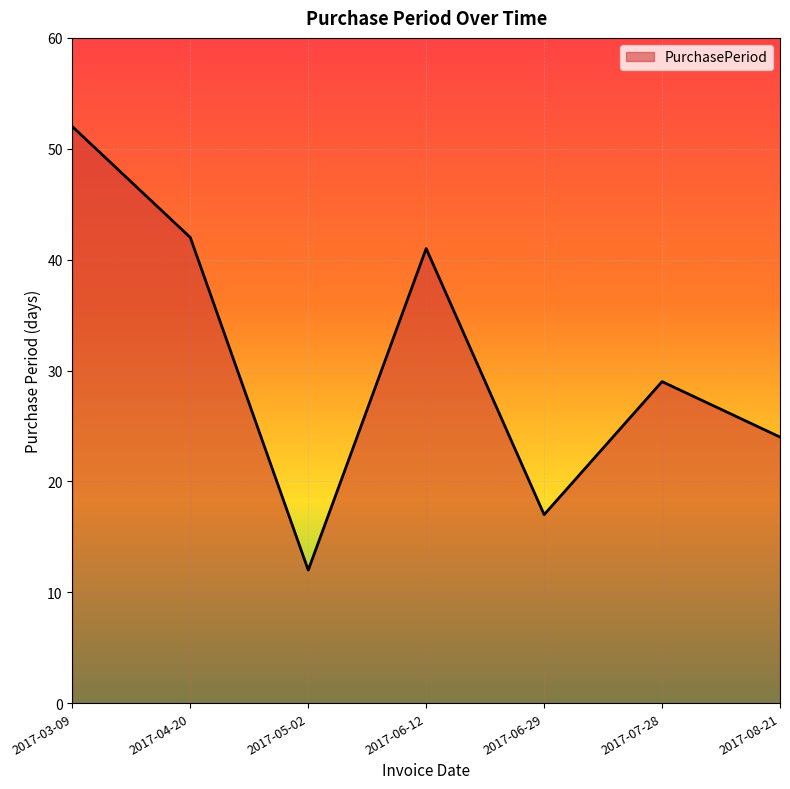

What is the smallest value displayed?

12